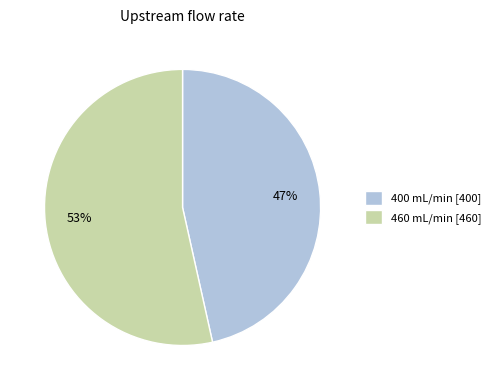

To the nearest percent, what is the combined percentage of 460 and 400?

100%